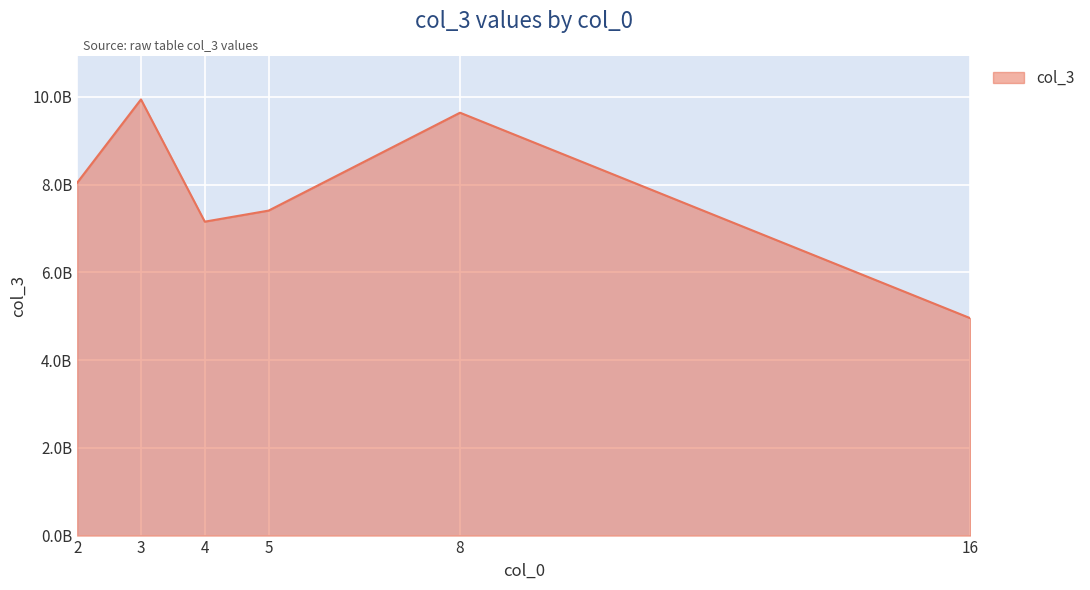

Approximately how many times larger is the value at 5 compared to 4?

1.0